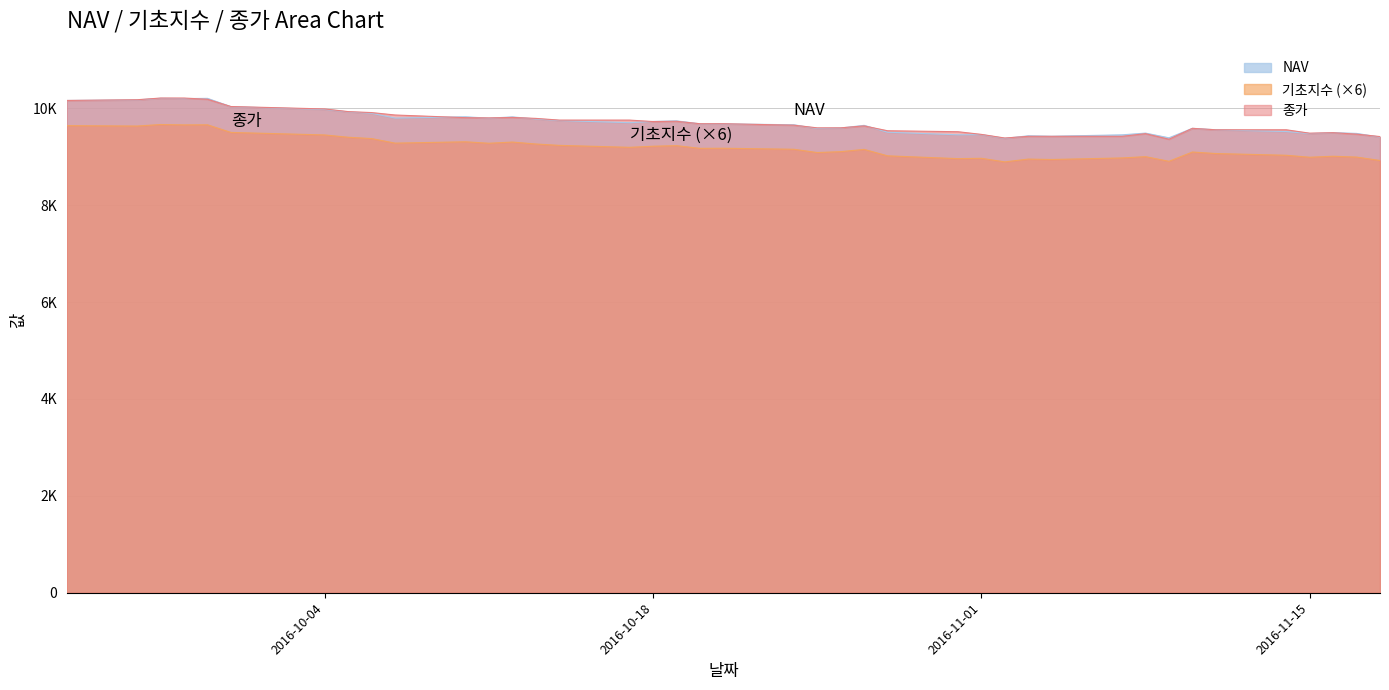

True or false: 종가 has a value of 3733.9 at 35.

False